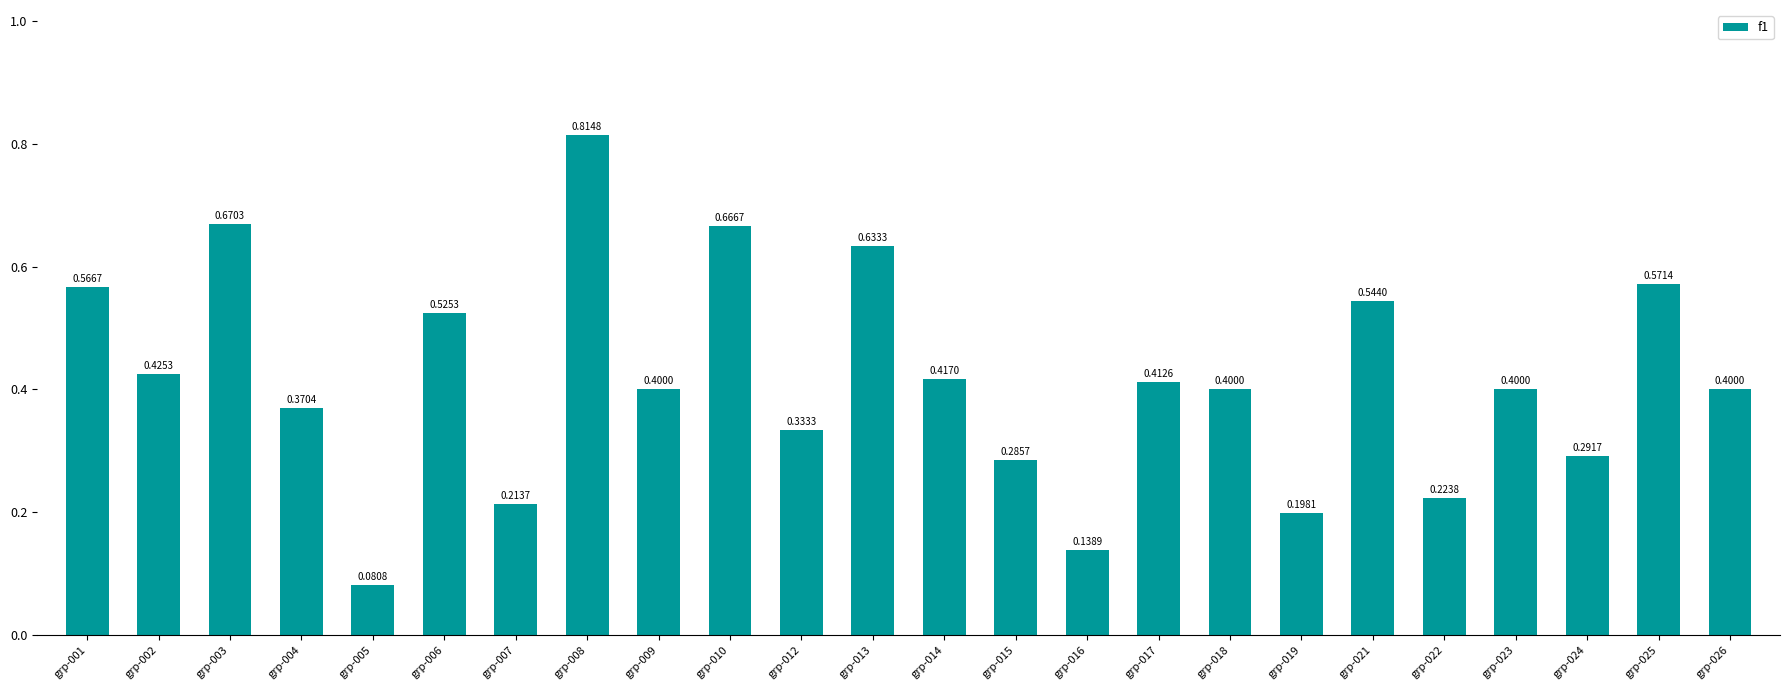

Which category has the highest value across all series?

grp-008